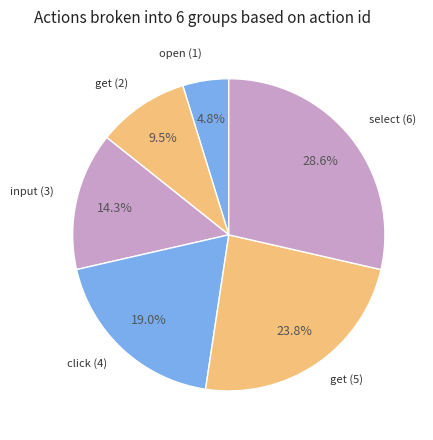

Which slice is the smallest?

open